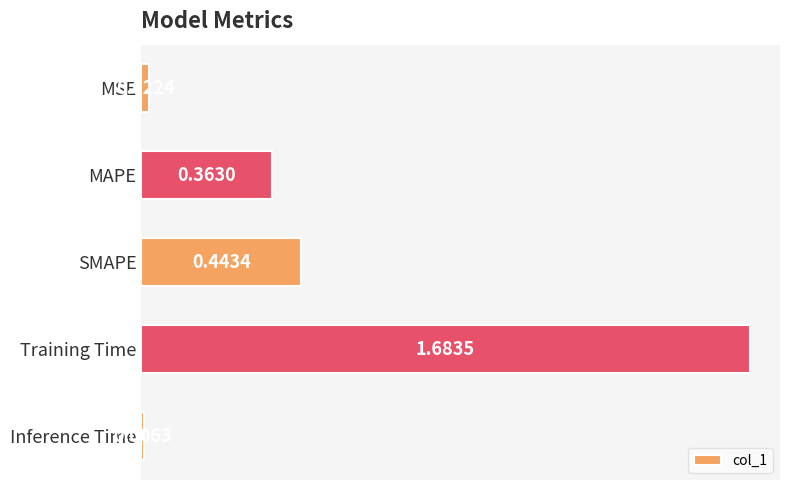

At which category does the chart reach its minimum across all series?

Inference Time